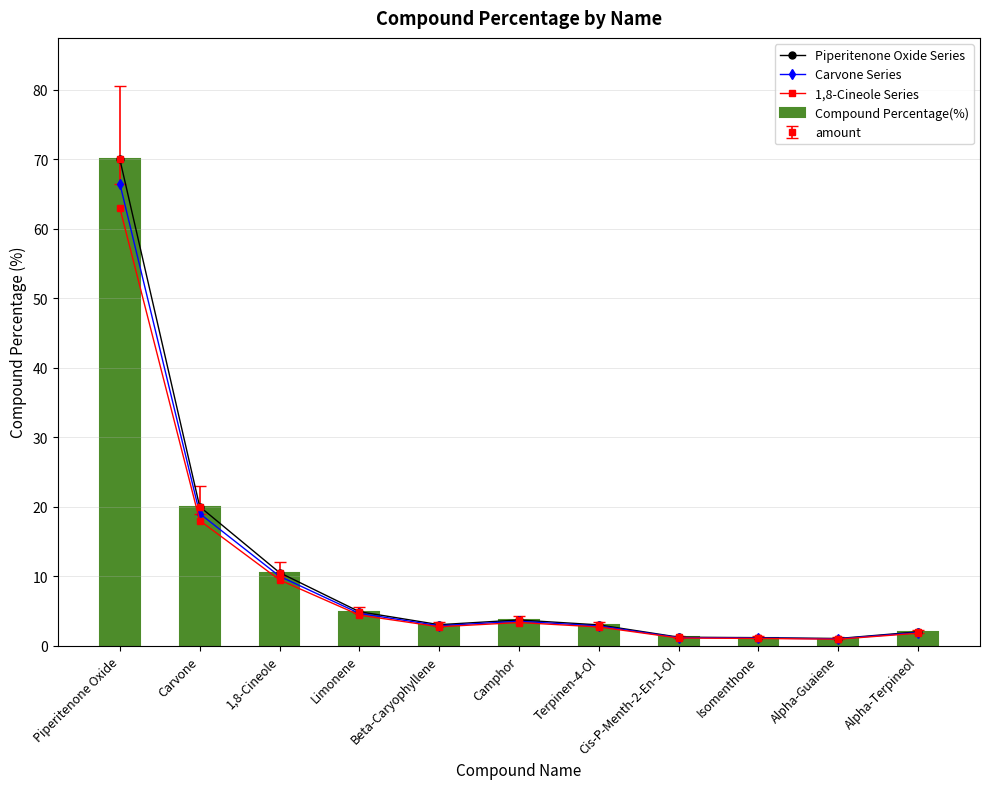

What is the maximum value shown in the chart?

70.0